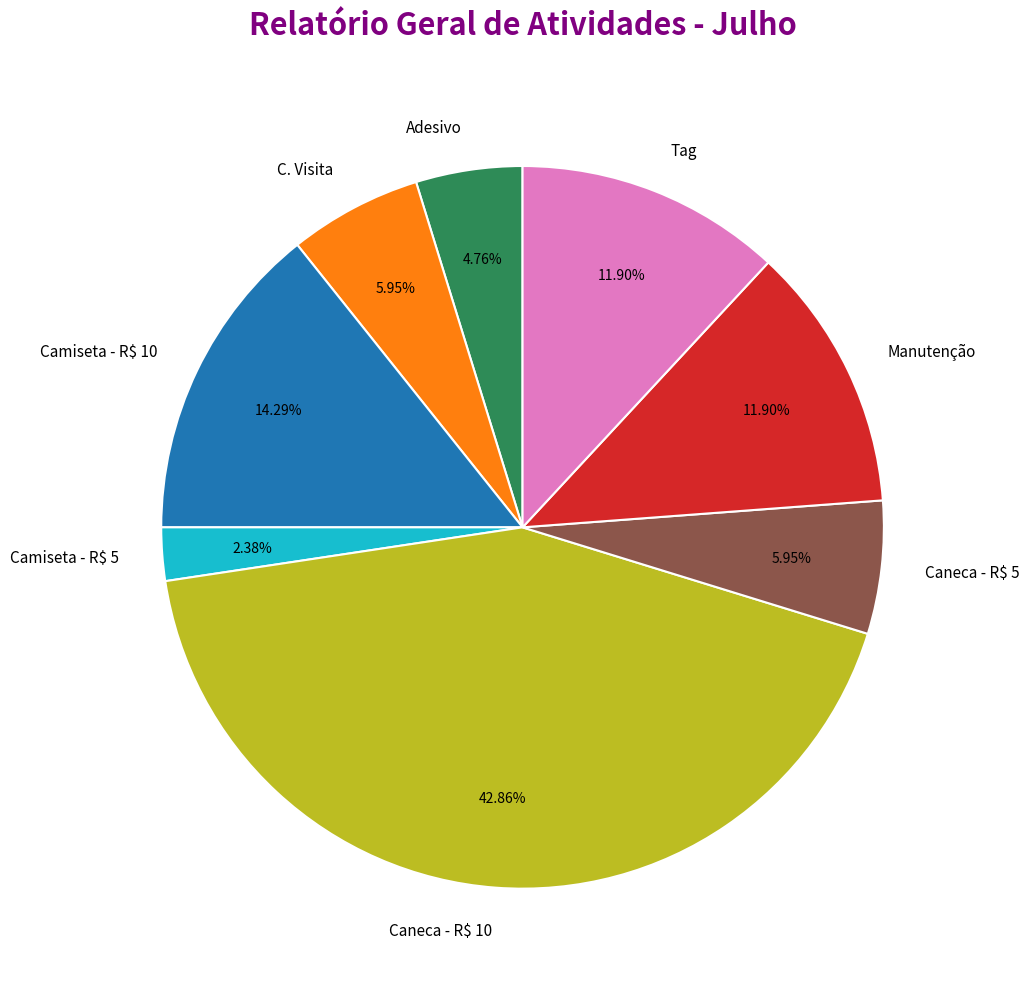

True or false: Camiseta - R$ 10 accounts for 1% of the total.

False